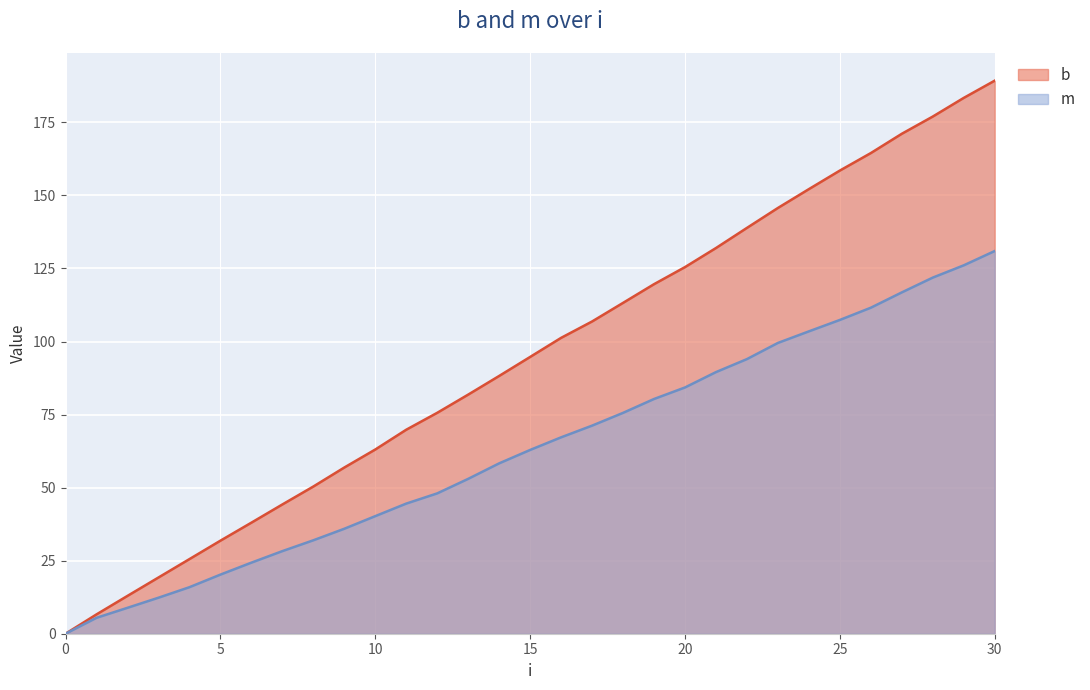

Is it true that m equals 43.7 at 6?

False